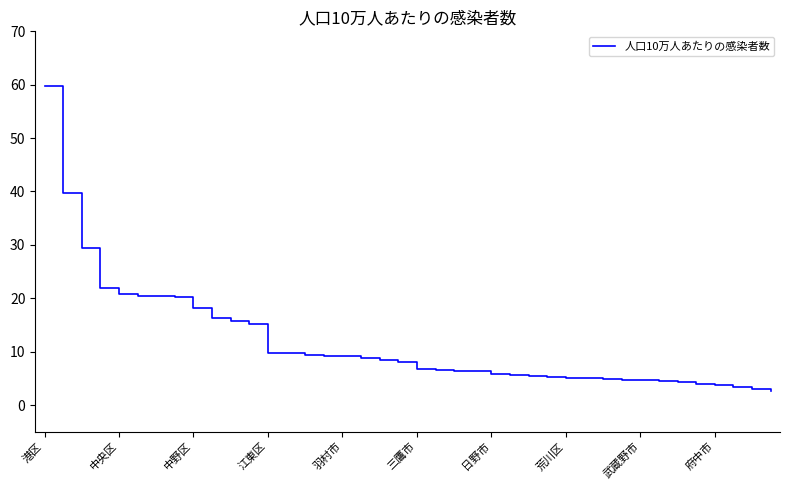

What is the minimum value shown in the chart?

2.7